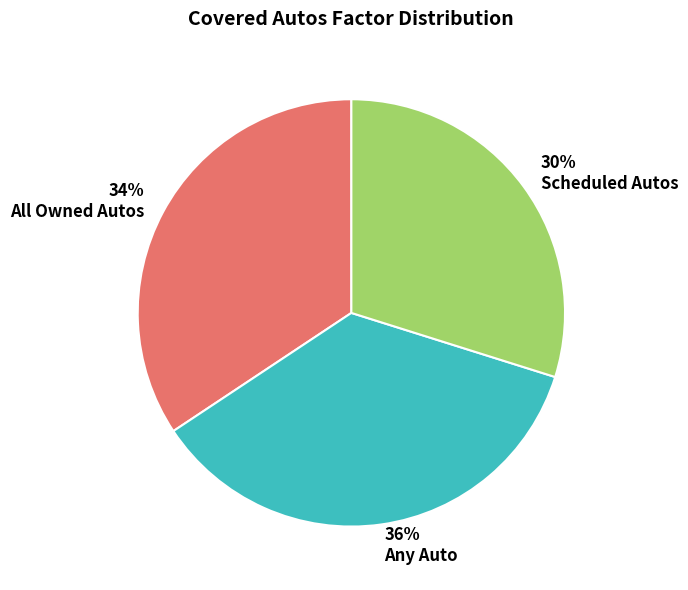

Rank the categories by value from highest to lowest.

Any Auto, All Owned Autos, Scheduled Autos